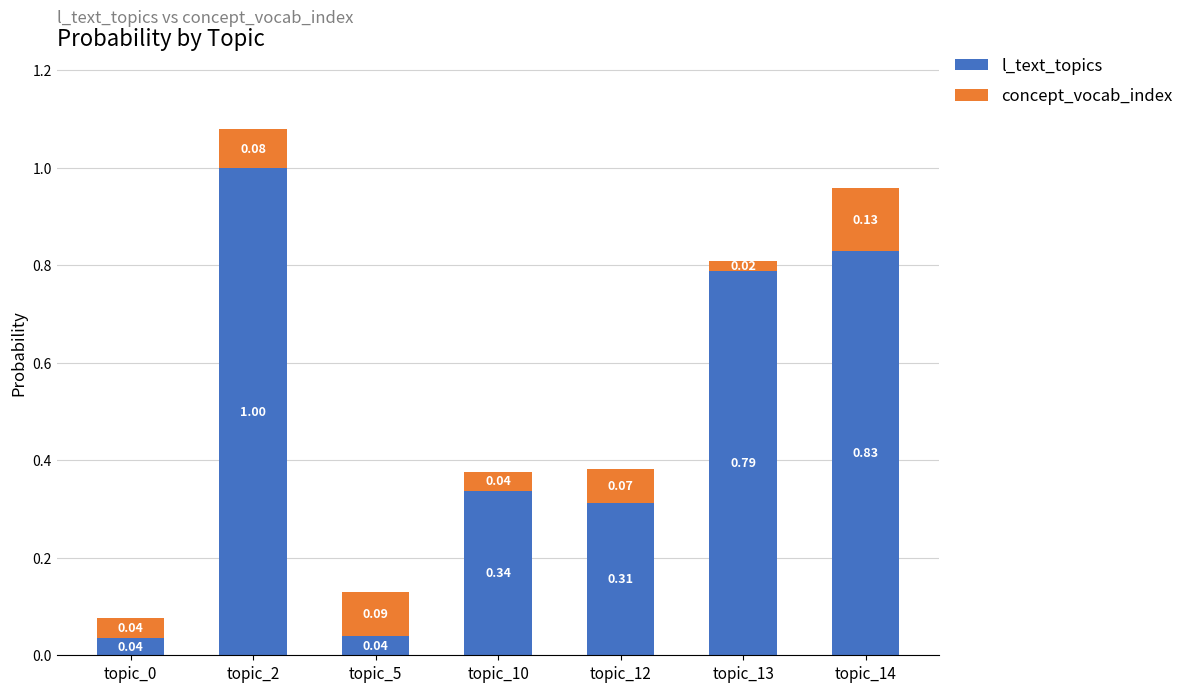

What is the average value of the l_text_topics series?

0.5